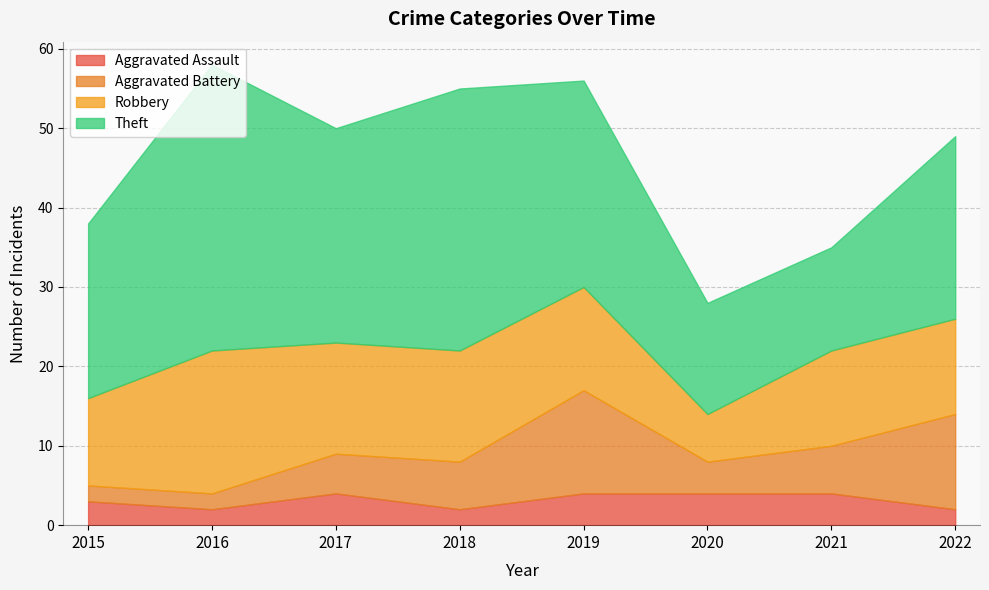

What is the value of the Aggravated Assault point at the 1st from the left?

3